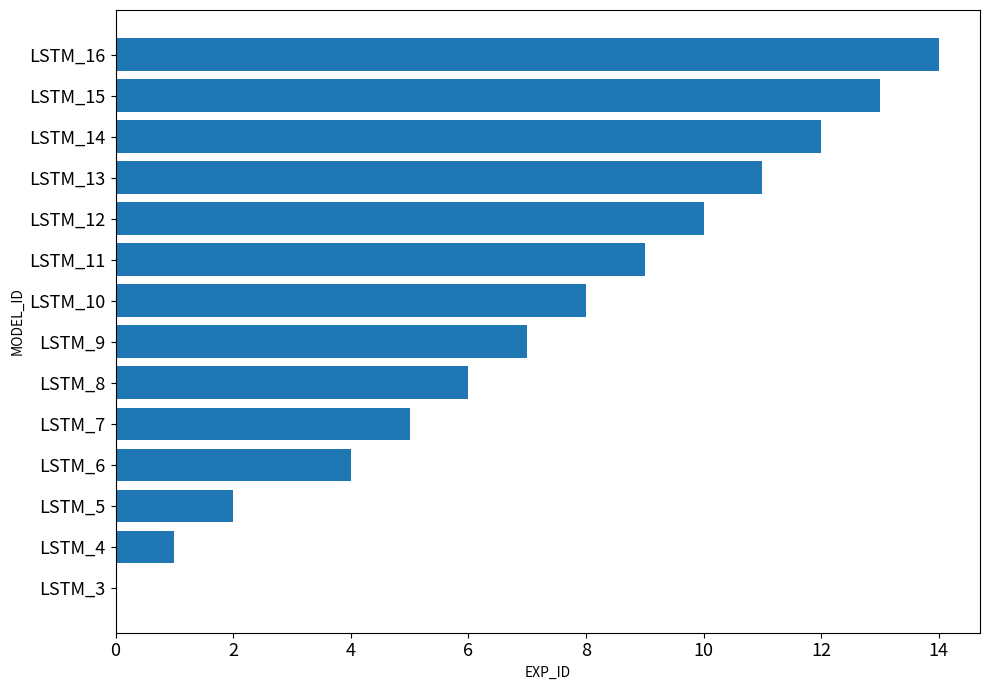

What is the average value?

7